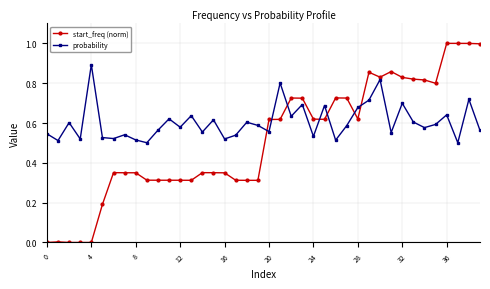

List the series in order of their overall mean, lowest first.

start_freq (norm), probability